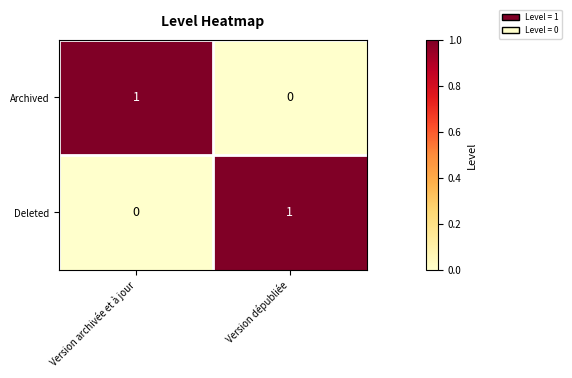

True or false: Deleted has a value of 0 at Version archivée et à jour.

True